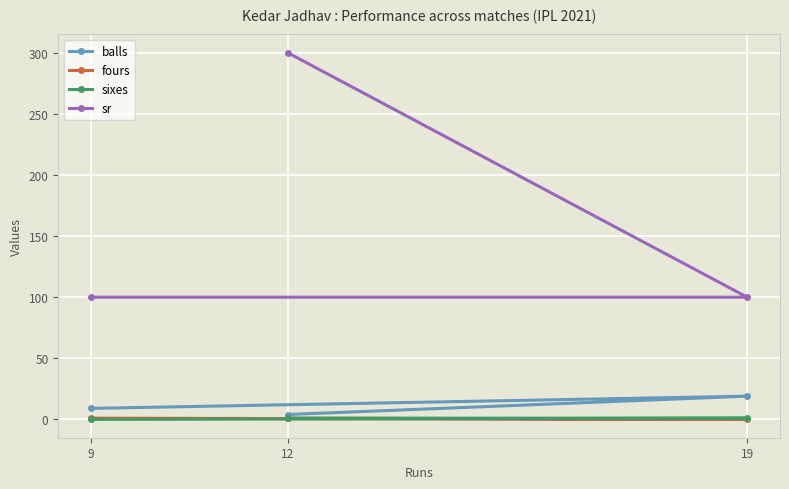

Reading left to right, what are all the values shown in this chart?

balls: 9=9	19=19	12=4
fours: 9=1	19=0	12=1
sixes: 9=0	19=1	12=1
sr: 9=100	19=100	12=300